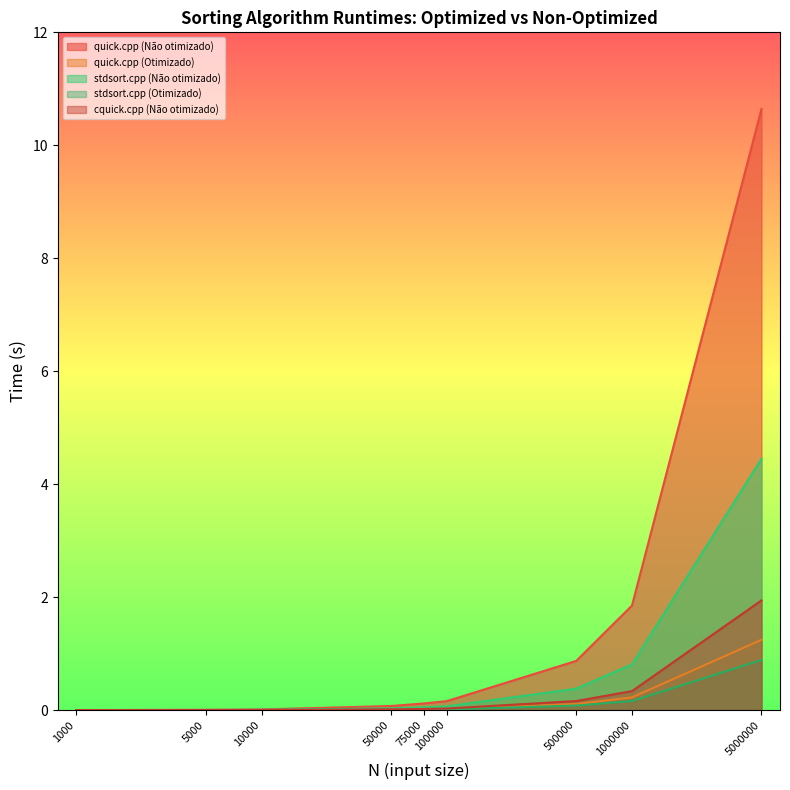

Rank the series by their maximum value, from lowest to highest.

stdsort.cpp (Otimizado), quick.cpp (Otimizado), cquick.cpp (Não otimizado), stdsort.cpp (Não otimizado), quick.cpp (Não otimizado)